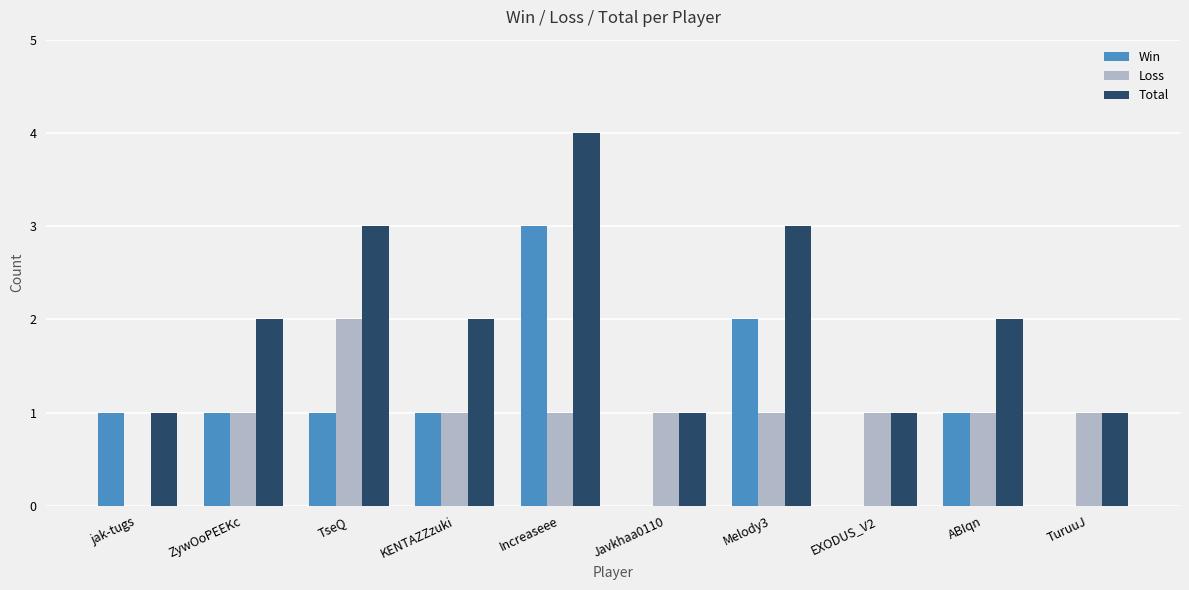

Does the chart contain stacked bars?

No